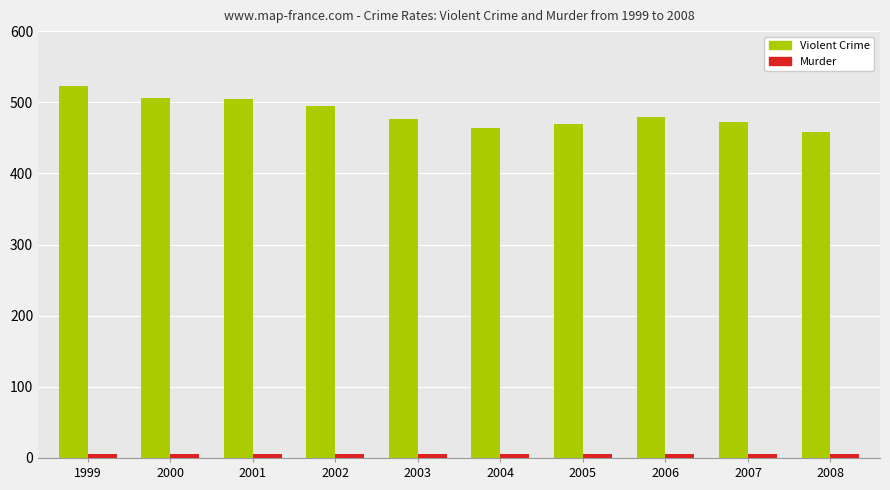

Which category has the highest value across all series?

1999